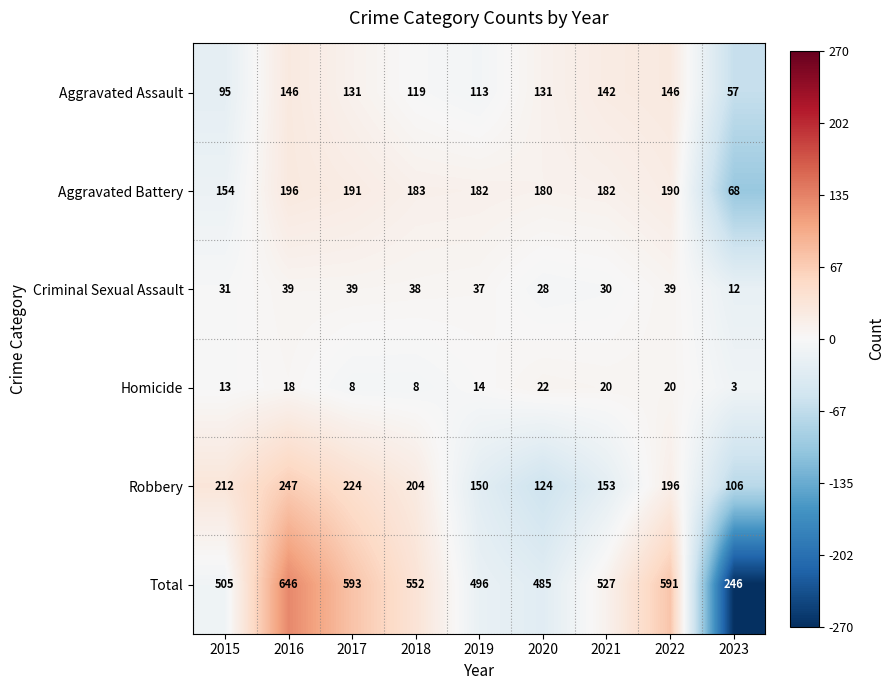

At which label does Total reach its peak?

2016